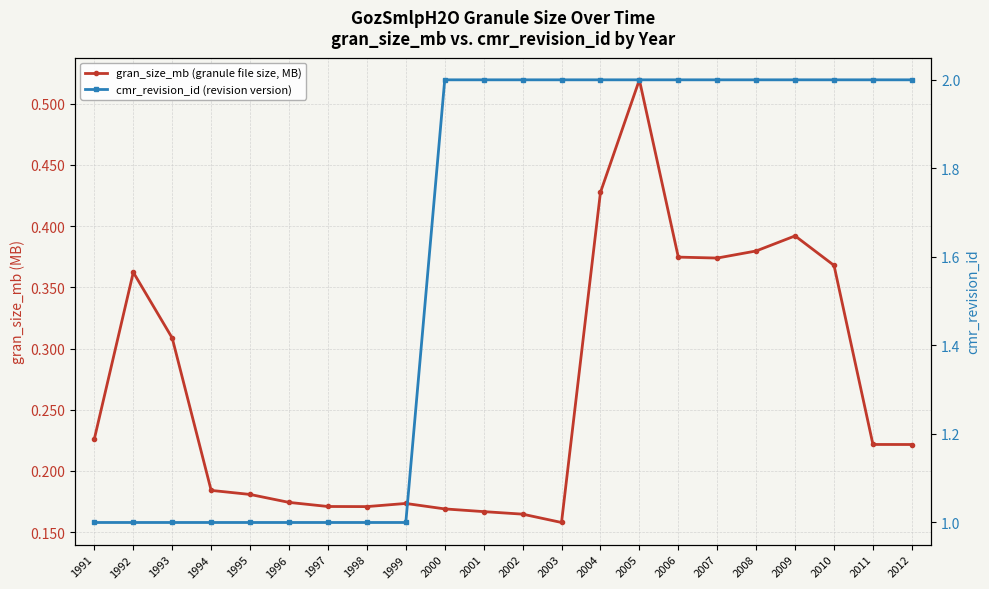

Reading left to right, transcribe all the data shown in this chart.

gran_size_mb (granule file size, MB): 0.2	0.4	0.3	0.2	0.2	0.2	0.2	0.2	0.2	0.2	0.2	0.2	0.2	0.4	0.5	0.4	0.4	0.4	0.4	0.4	0.2	0.2
cmr_revision_id (revision version): 1.0	1.0	1.0	1.0	1.0	1.0	1.0	1.0	1.0	2.0	2.0	2.0	2.0	2.0	2.0	2.0	2.0	2.0	2.0	2.0	2.0	2.0